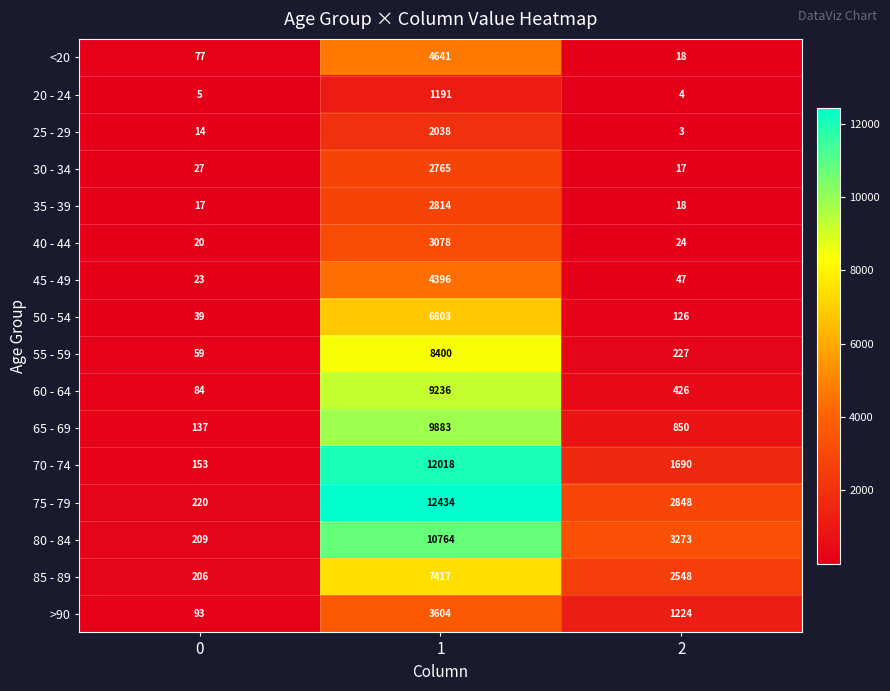

Count the number of data series in this chart.

16